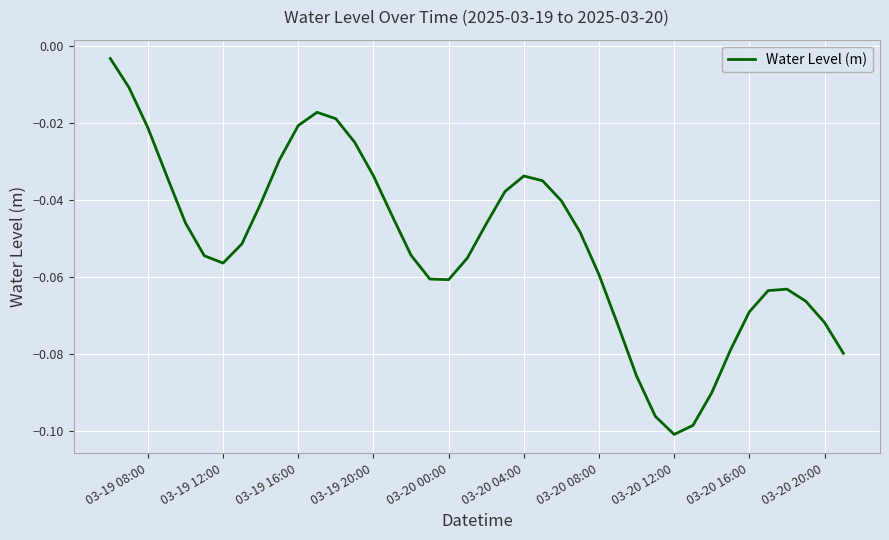

What is the difference between the second highest and second lowest values?

0.1